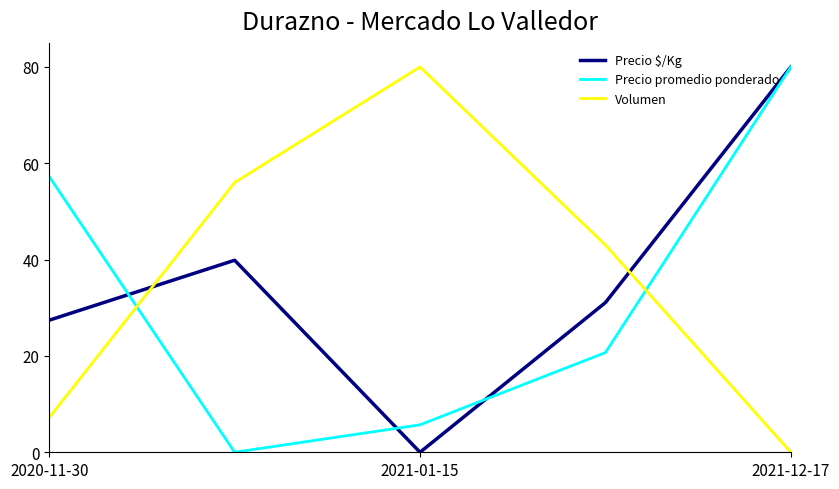

What is the highest value of the Precio promedio ponderado series?

80.0